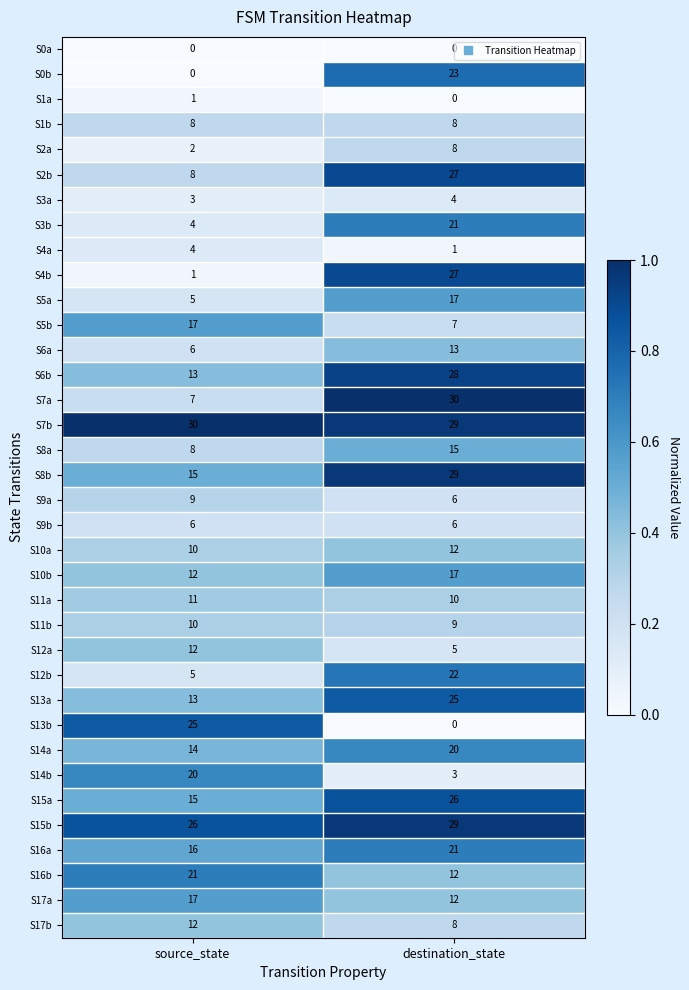

Rank the categories by S14b value from highest to lowest.

source_state, destination_state